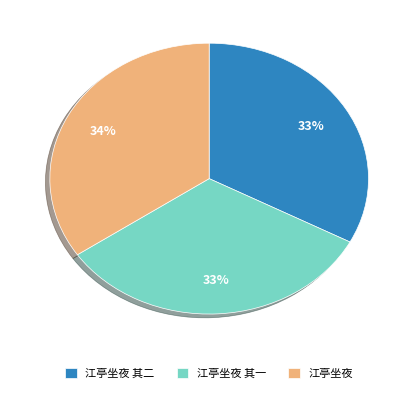

How many slices are in this pie chart?

3